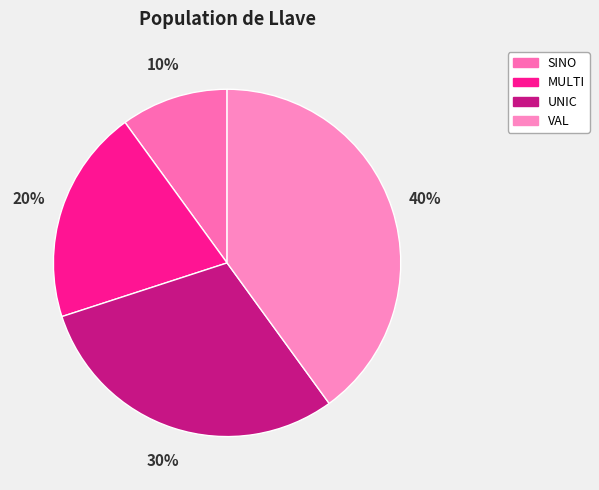

How many slices are in this pie chart?

4